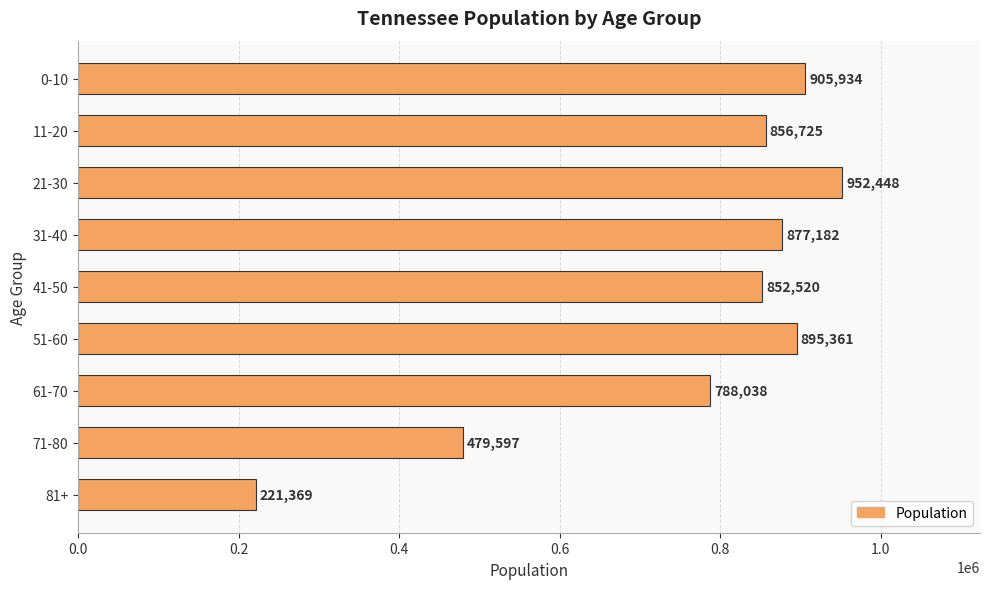

At which category does the chart reach its minimum across all series?

81+